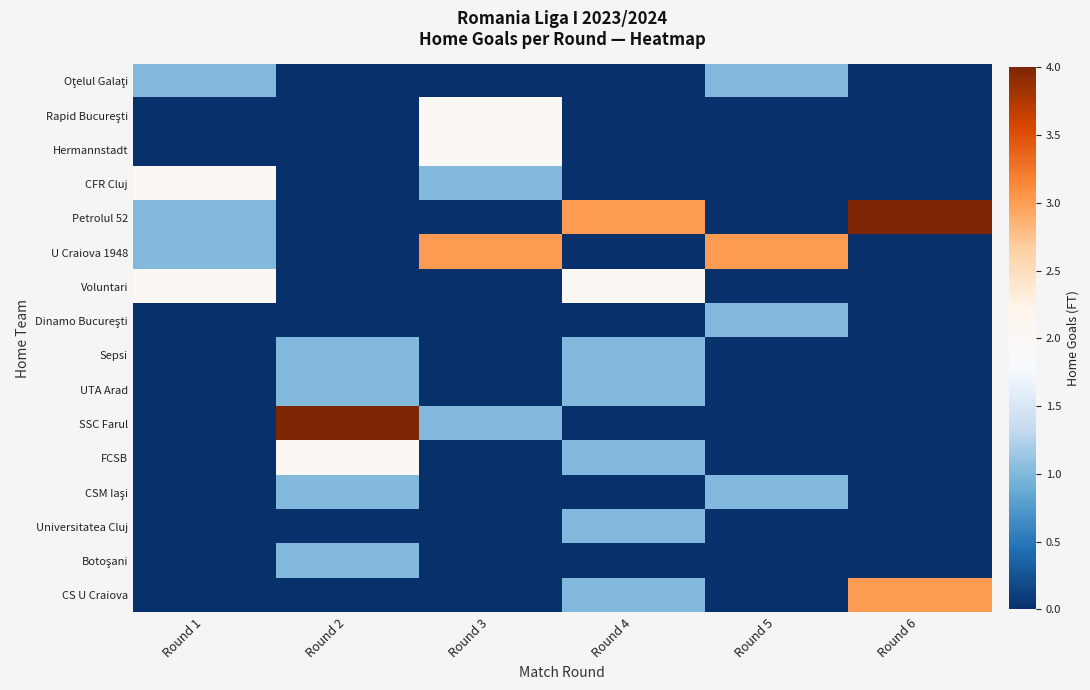

How many series are shown in this chart?

16